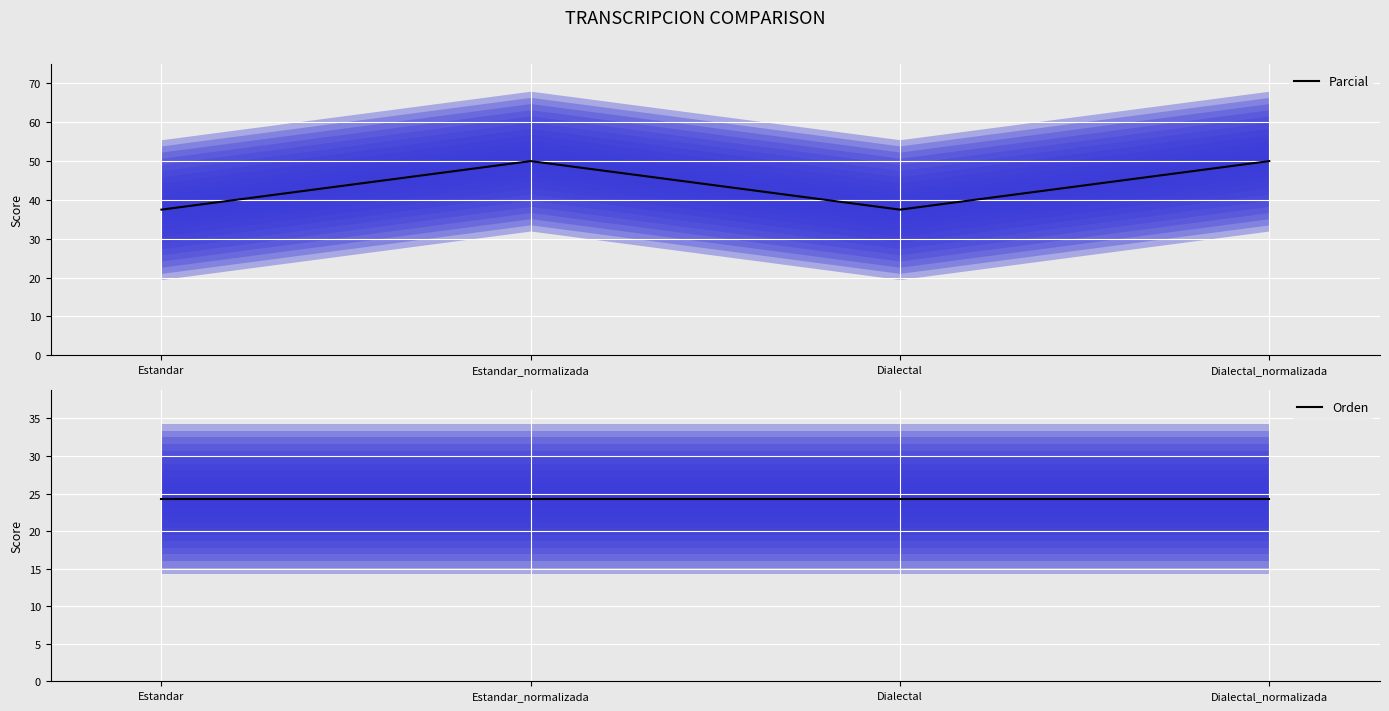

True or false: Orden and Parcial cross at least once.

False